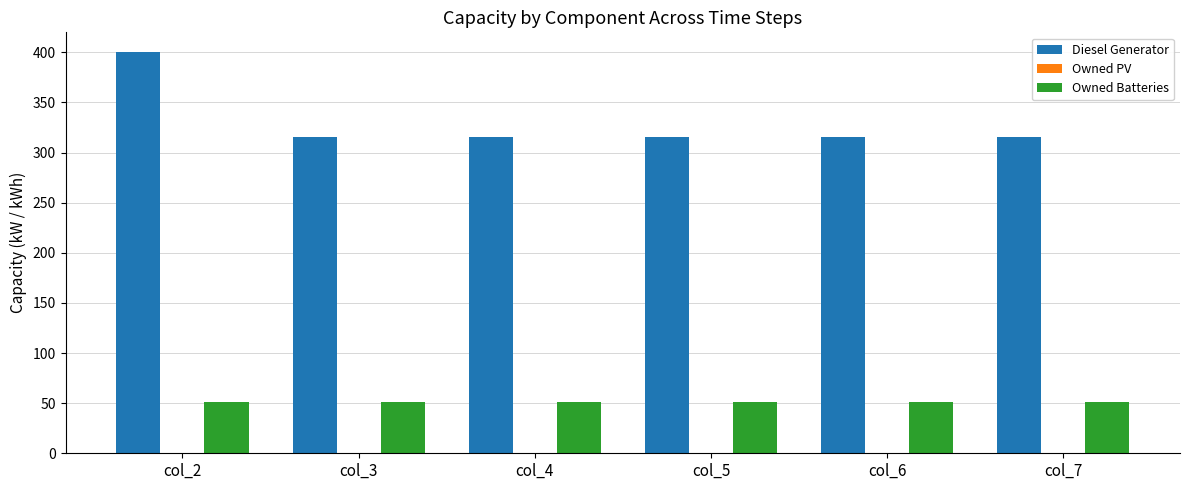

Which category has the highest value in the Diesel Generator series?

col_2